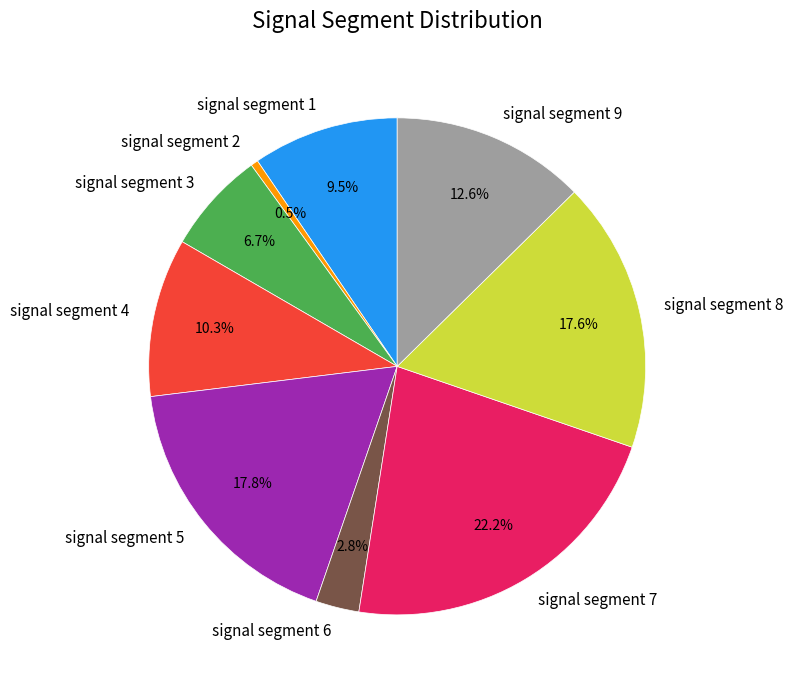

To the nearest percent, what portion does signal segment 4 represent?

10%